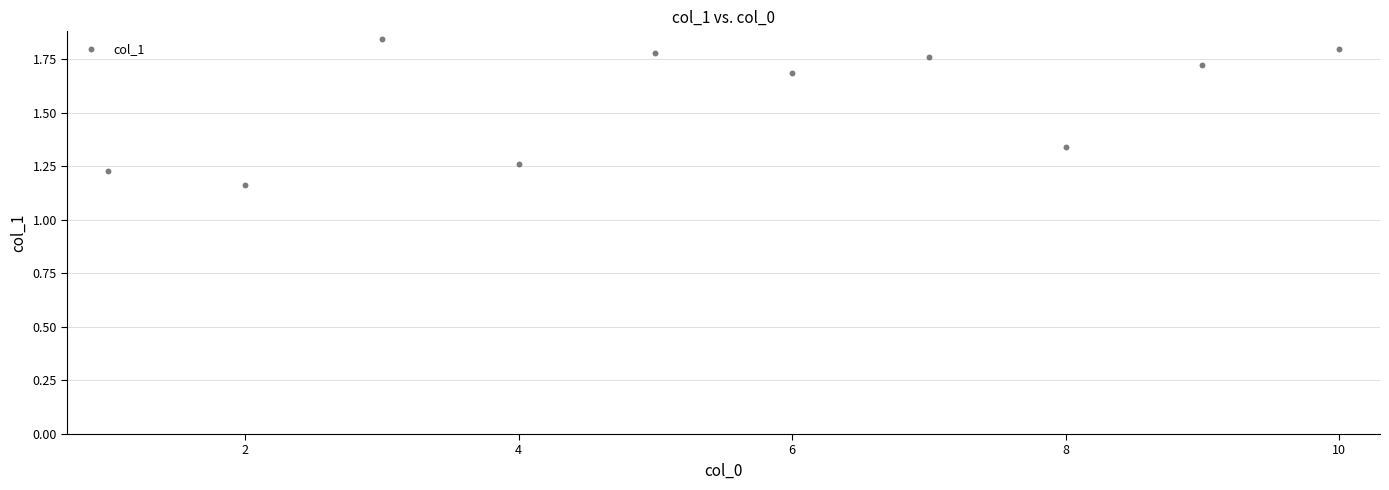

What is the average Y value?

1.6